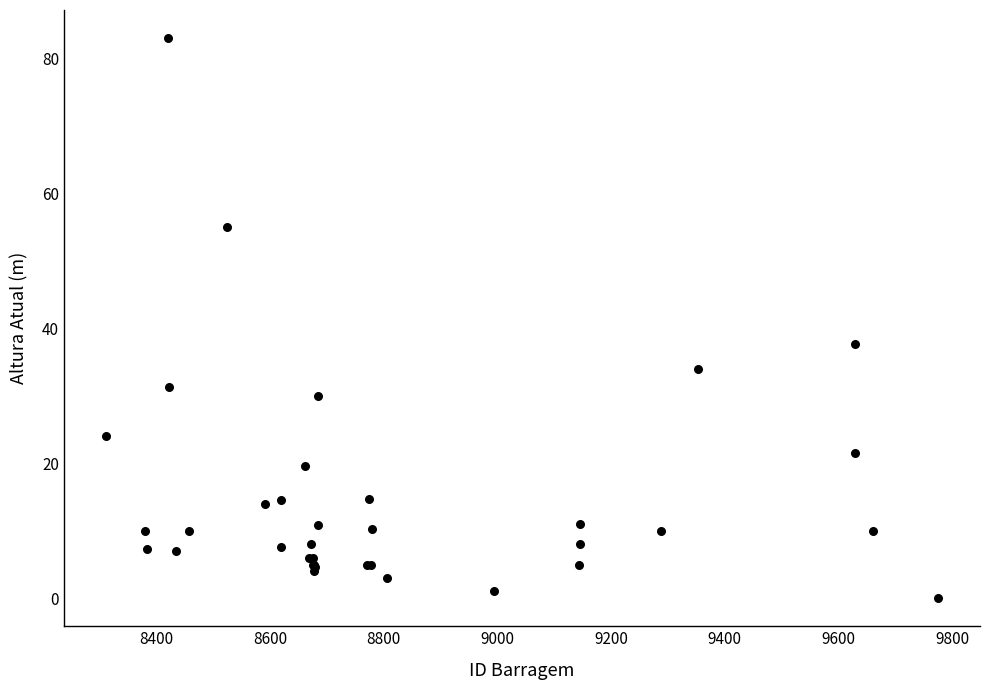

What Y value in the scatter plot is closest to 41?

37.7